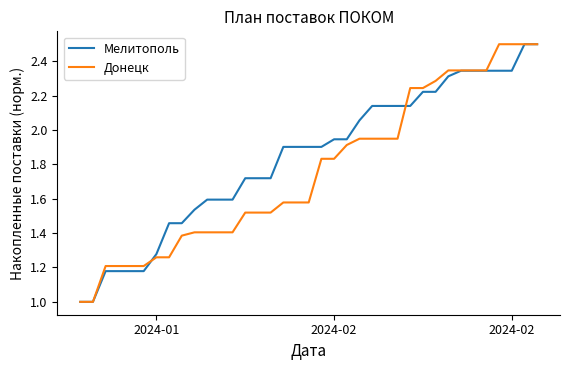

Rank the series by their average value, from highest to lowest.

Мелитополь, Донецк